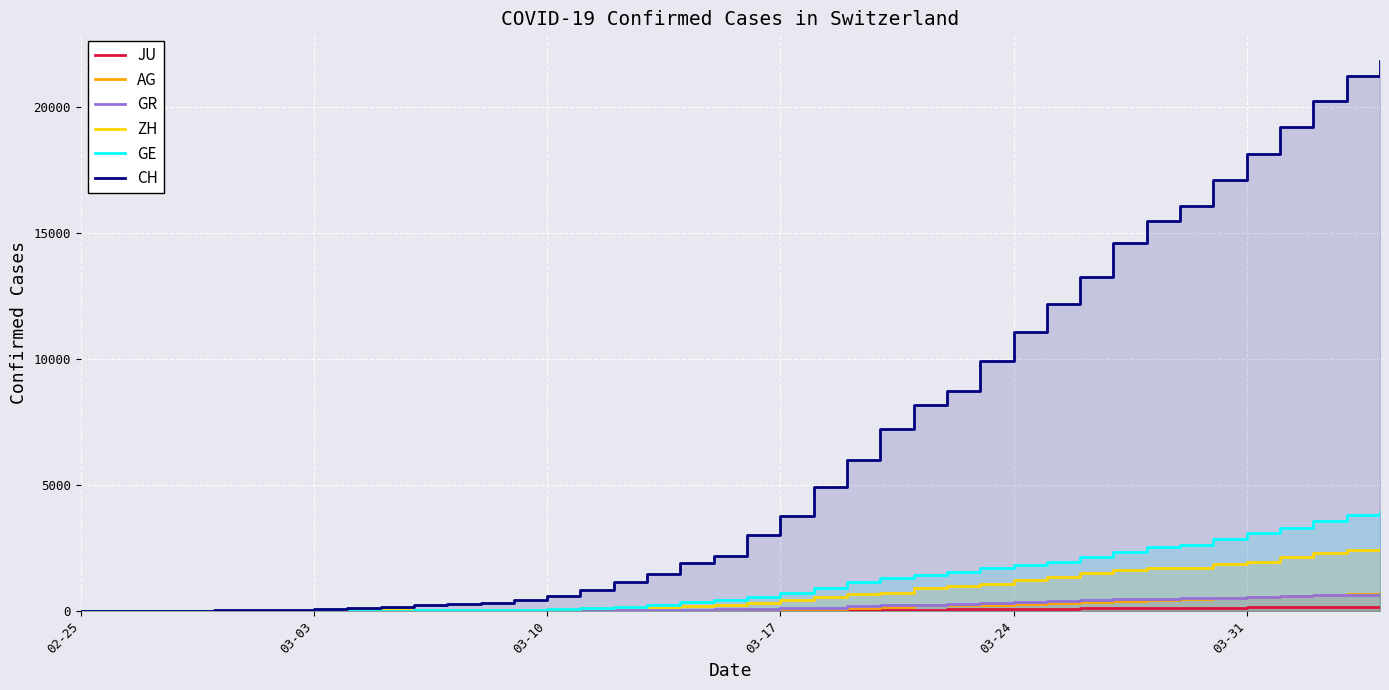

What are all the series names shown in the legend?

JU, AG, GR, ZH, GE, CH